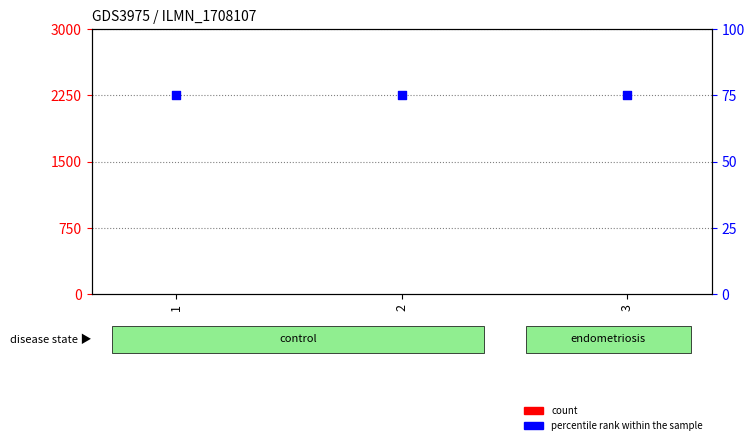

Which series contains the lowest Y value?

count